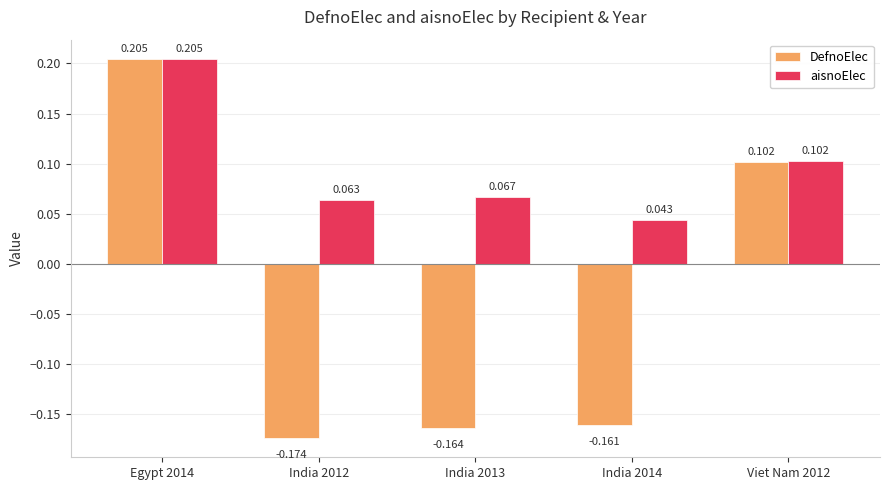

Which series has the largest total across all categories?

aisnoElec